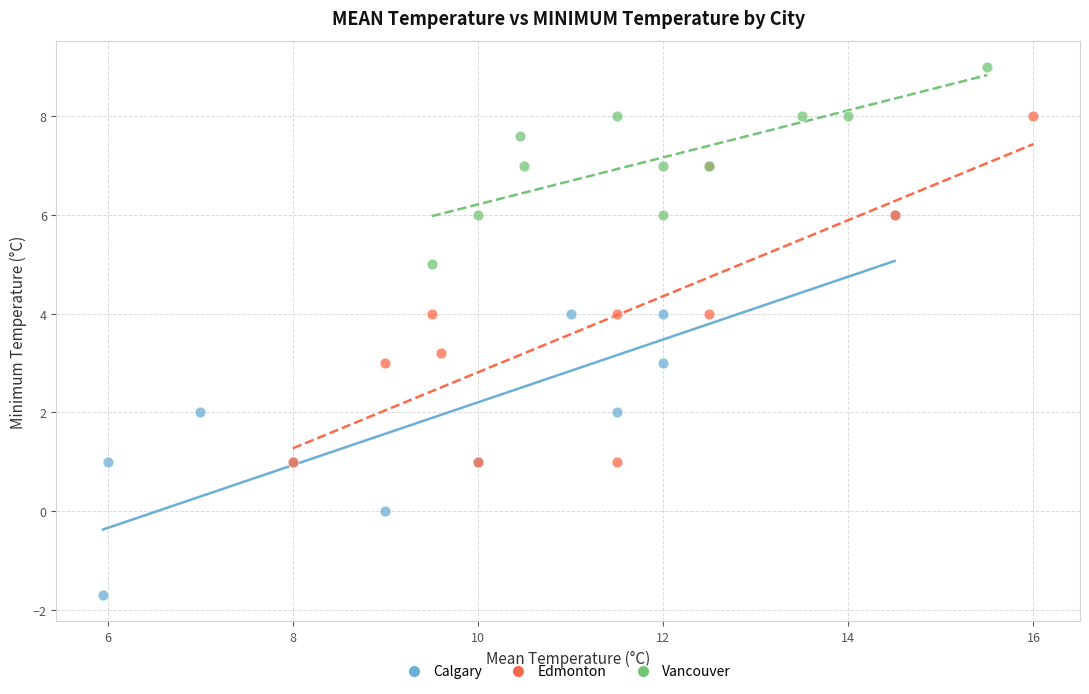

Which series contains the highest Y value?

Vancouver